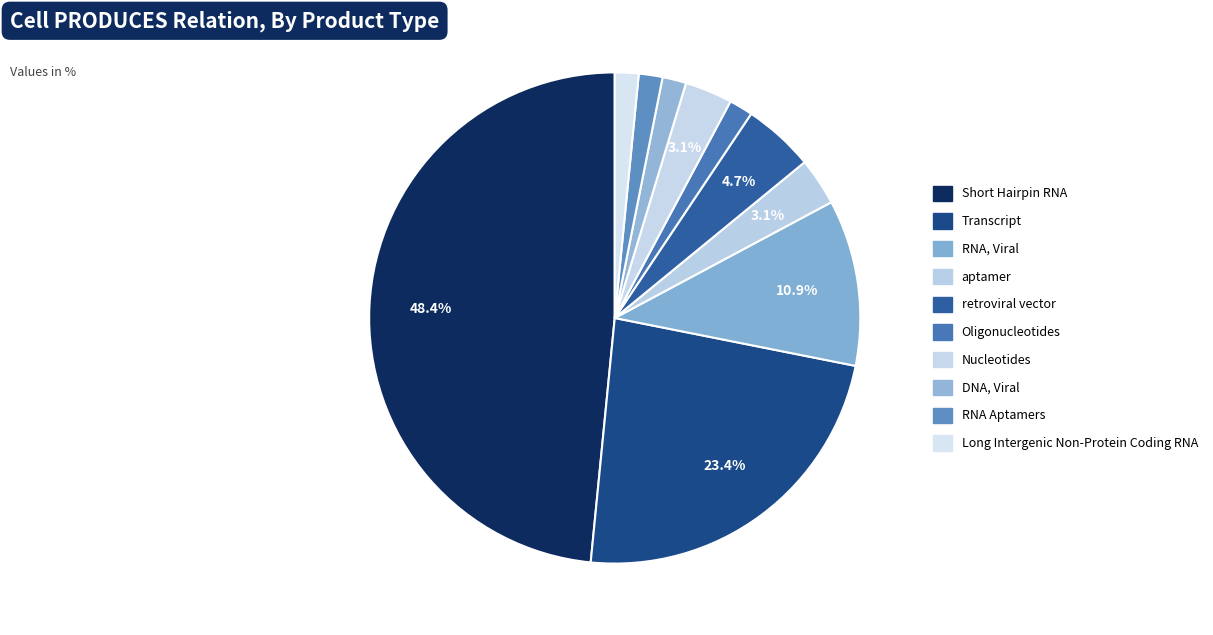

Count the number of slices in the pie.

10